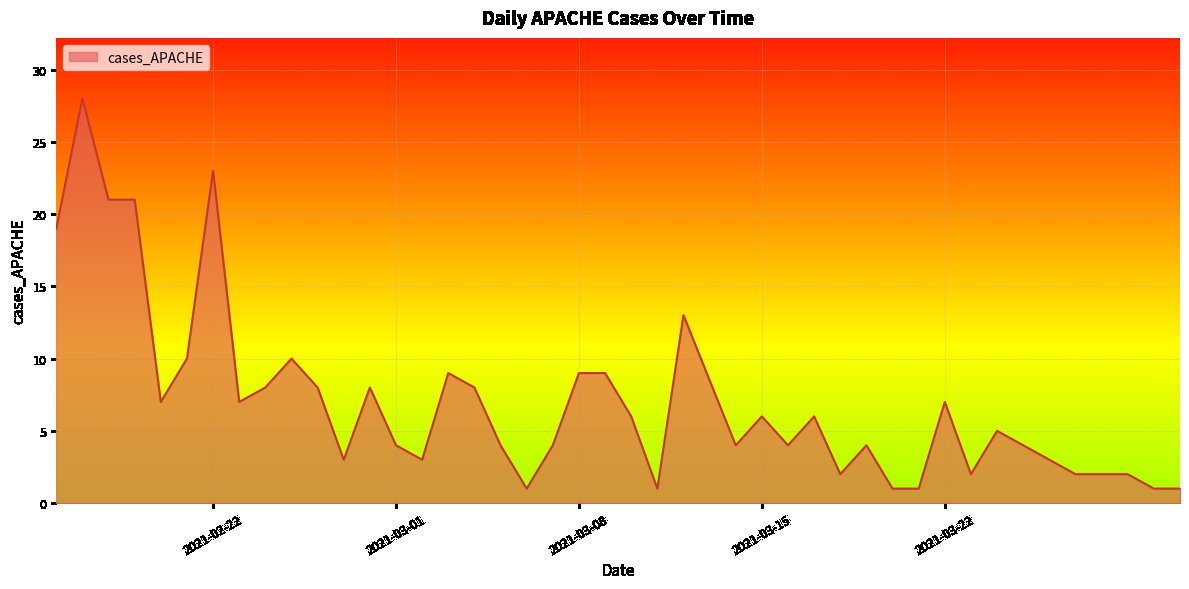

What is the difference between the maximum and minimum values?

27